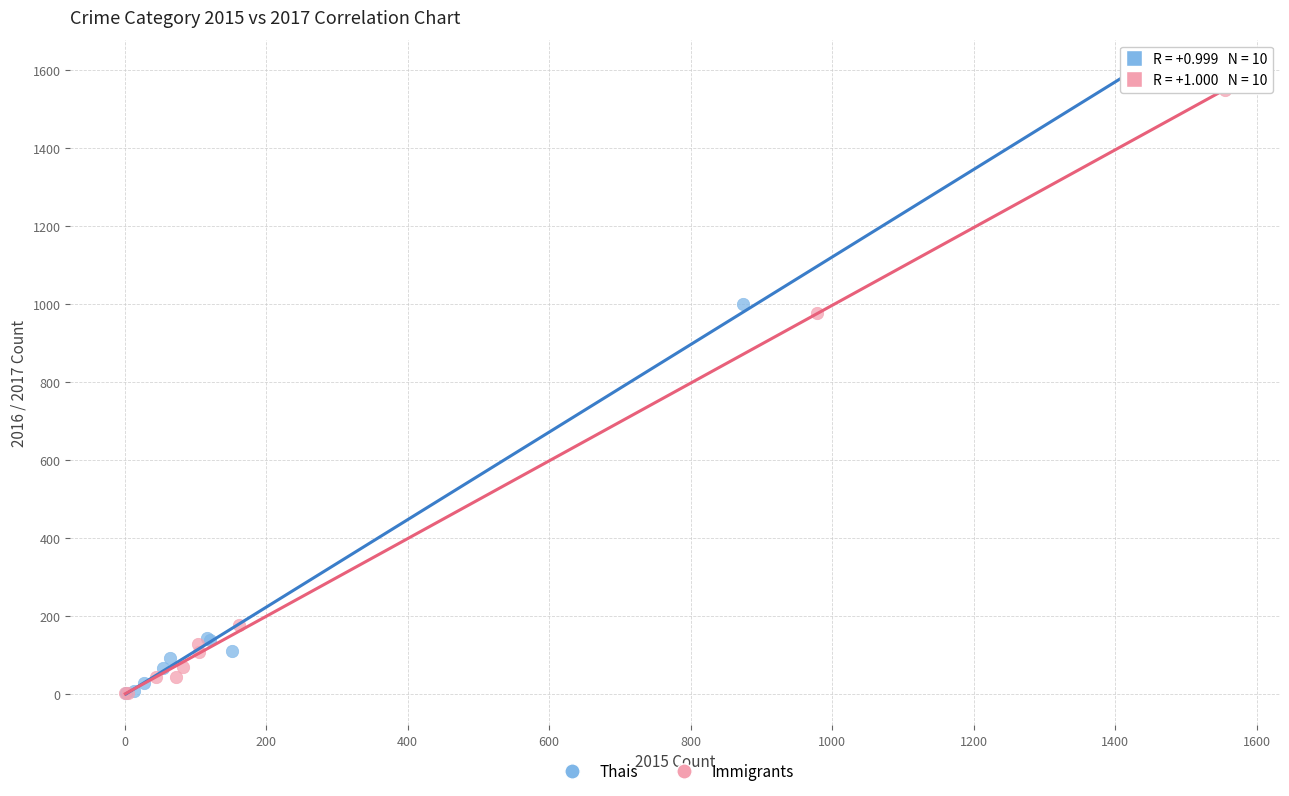

What are all the series names shown in the legend?

Thais, Immigrants